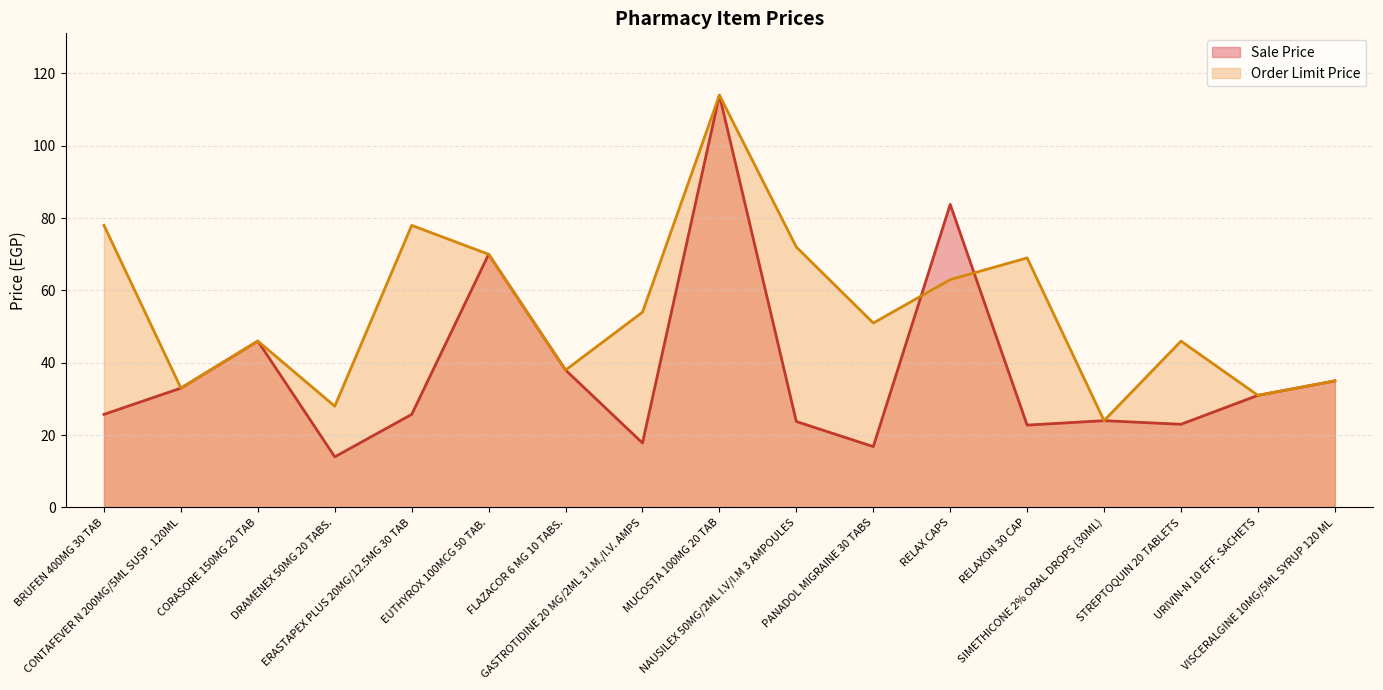

Does the chart display data point markers on the line(s)?

No